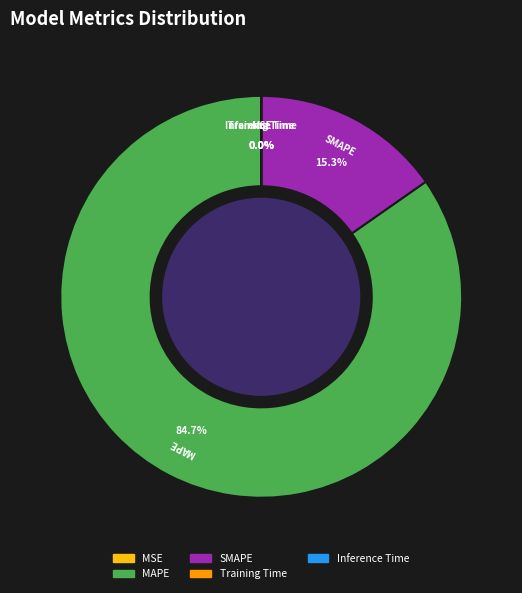

What percentage is NOT represented by SMAPE?

84.7%